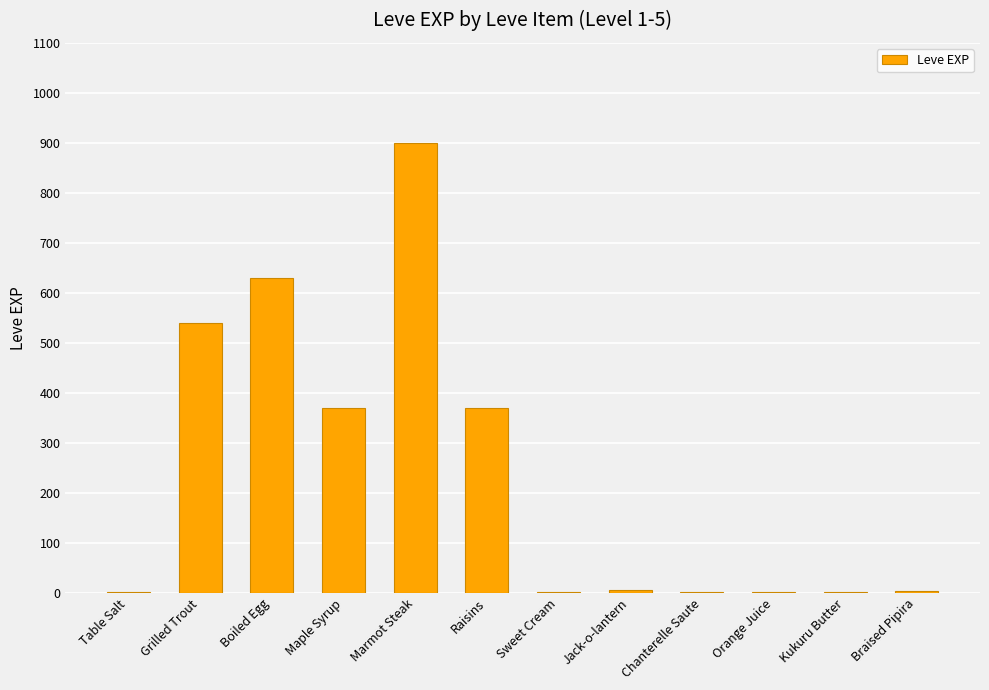

What is the maximum value shown in the chart?

900